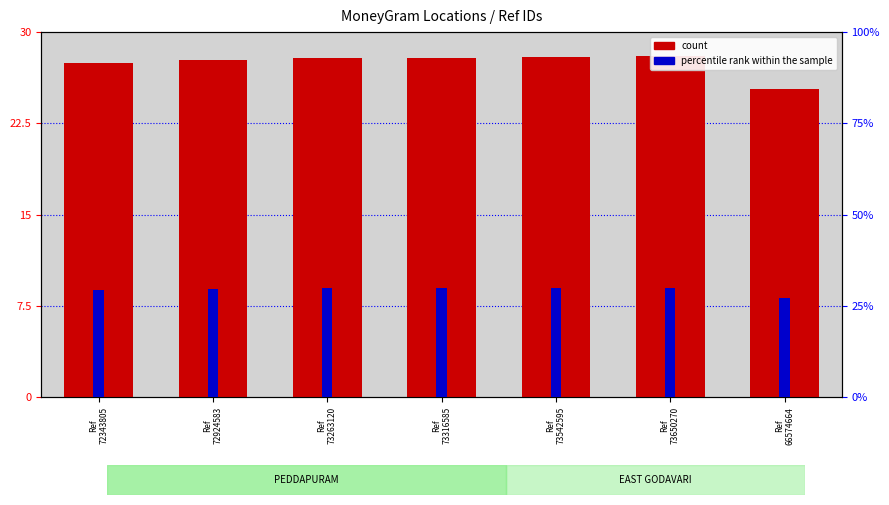

Between Ref
73316585 and Ref
73542595, which series saw the biggest shift?

percentile rank within the sample